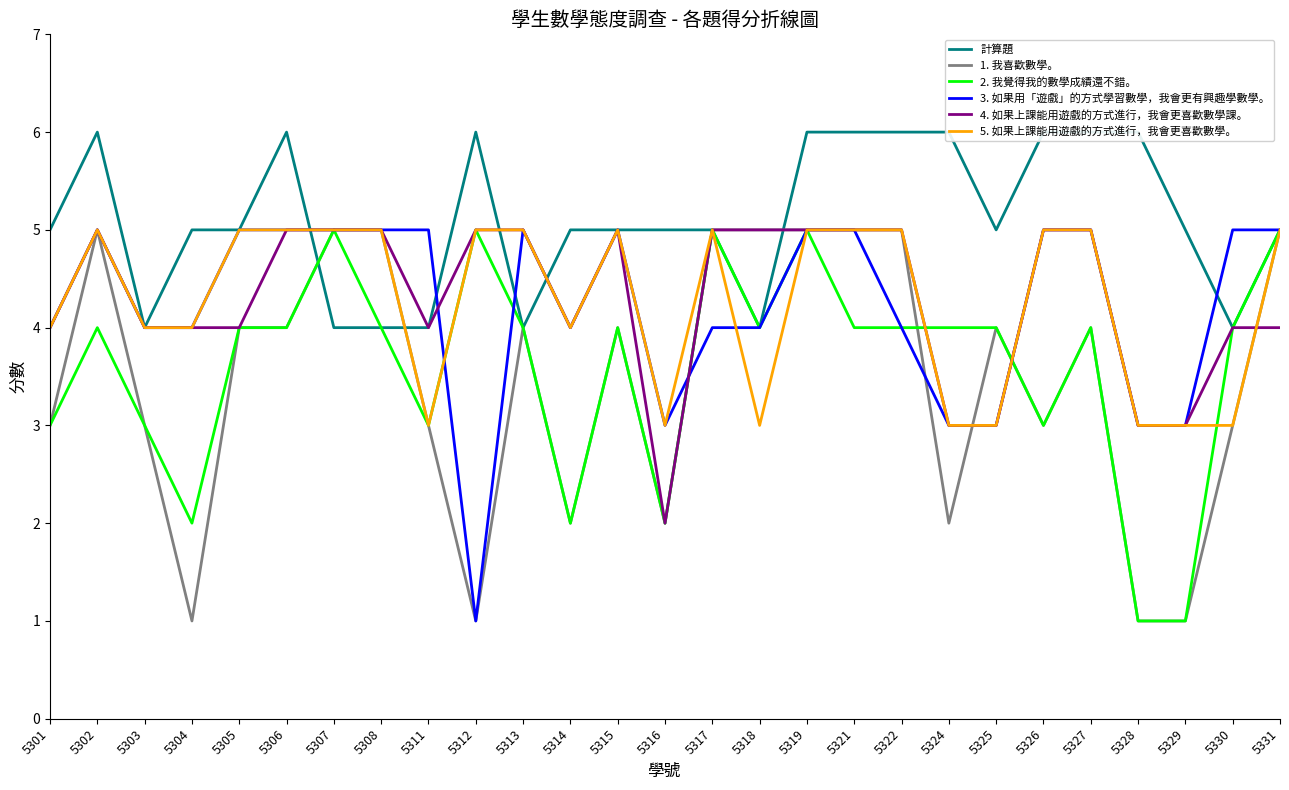

How many distinct data groups are displayed?

6